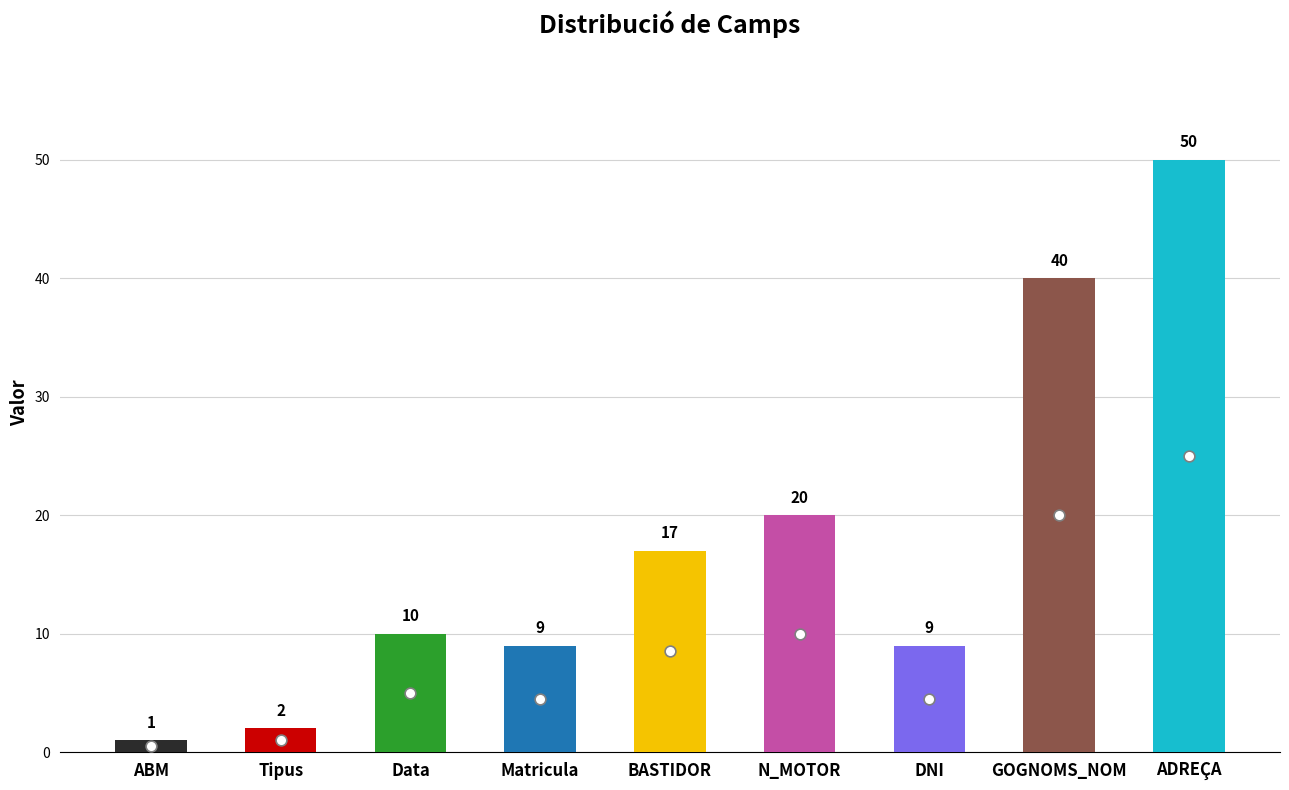

Between Matricula and Data, which is larger?

Data